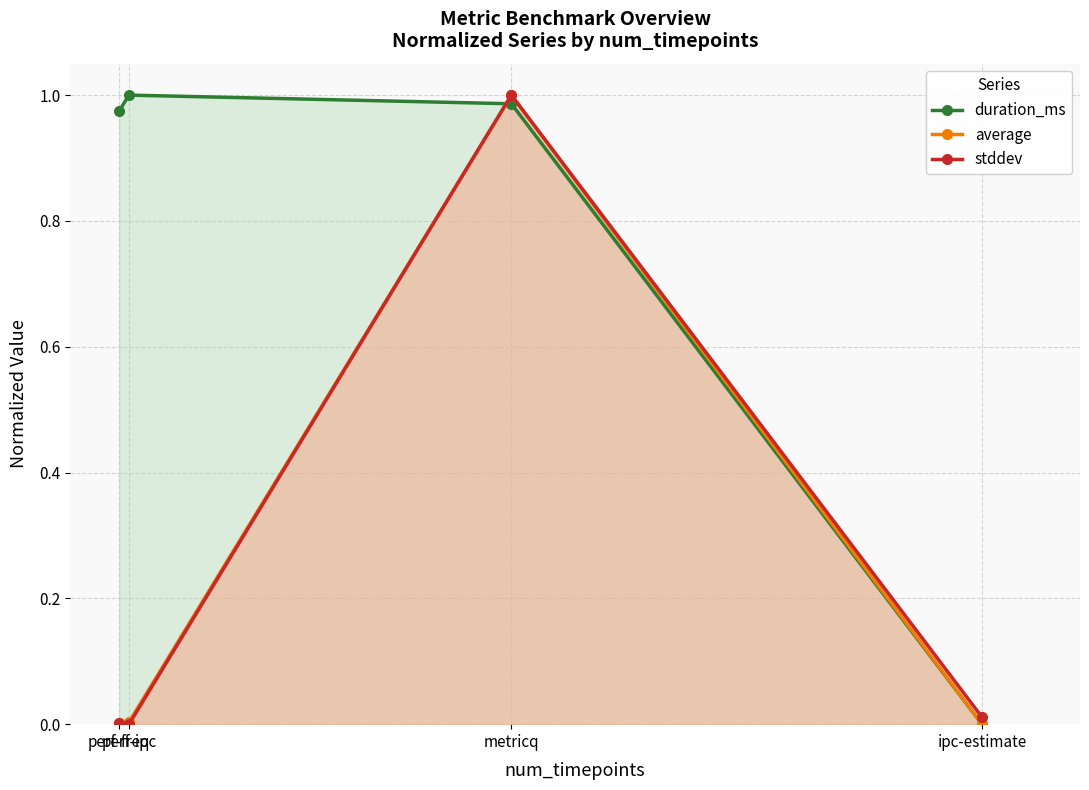

Which series changed the most between perf-freq and perf-ipc?

duration_ms